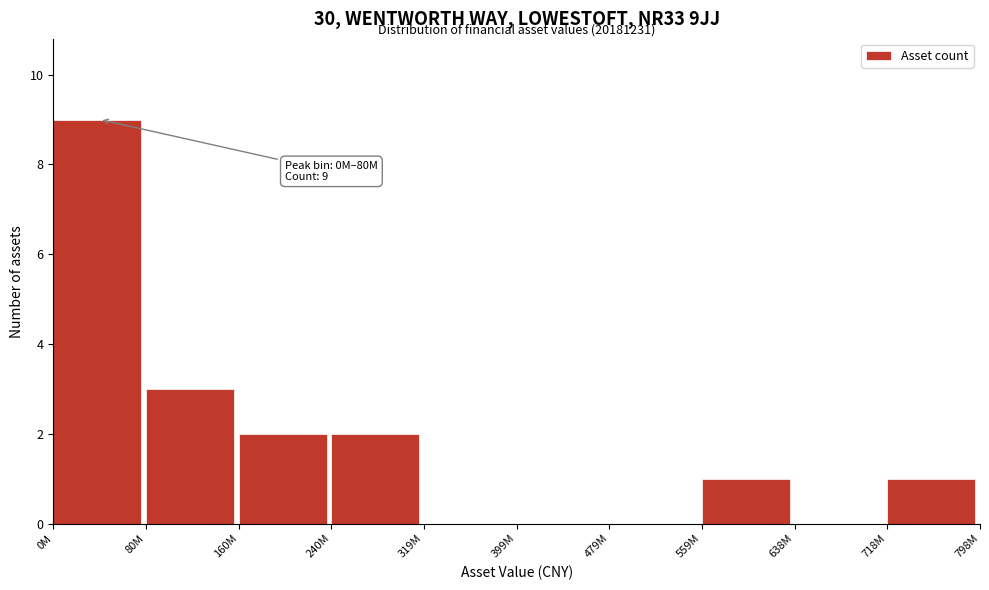

Reading right to left, extract all data points from this chart.

718M=1	638M=0	559M=1	479M=0	399M=0	319M=0	240M=2	160M=2	80M=3	0M=9